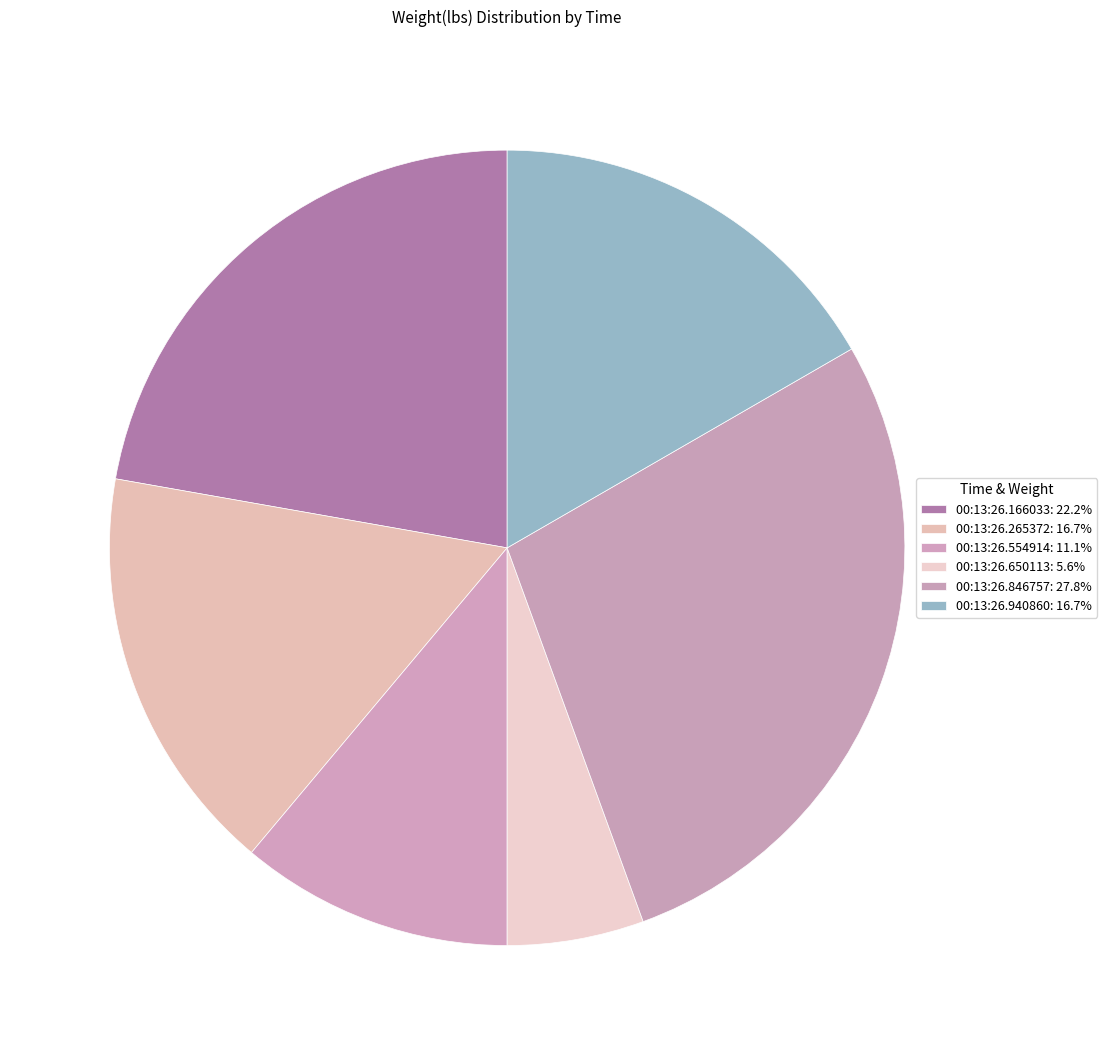

Rank the categories by value from lowest to highest.

00:13:26.650113, 00:13:26.554914, 00:13:26.265372, 00:13:26.940860, 00:13:26.166033, 00:13:26.846757